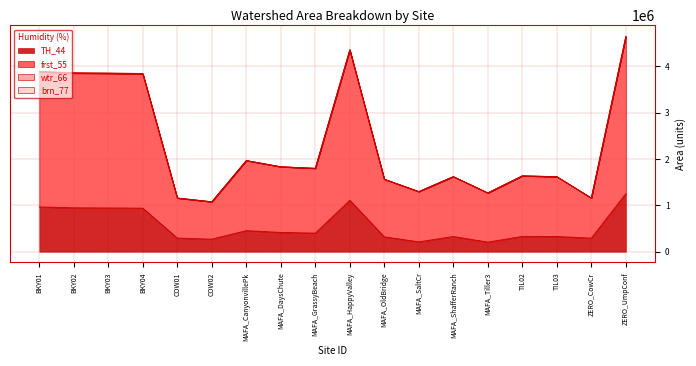

At which label does TH_44 reach its peak?

ZERO_UmpConf